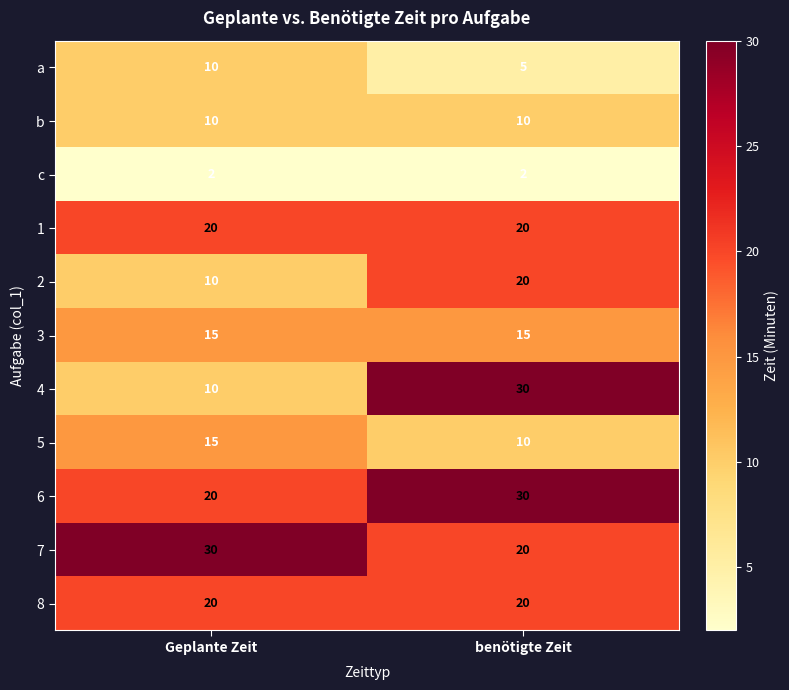

Reading left to right, list all the values displayed in this chart.

a: Geplante Zeit=10	benötigte Zeit=5
b: Geplante Zeit=10	benötigte Zeit=10
c: Geplante Zeit=2	benötigte Zeit=2
1: Geplante Zeit=20	benötigte Zeit=20
2: Geplante Zeit=10	benötigte Zeit=20
3: Geplante Zeit=15	benötigte Zeit=15
4: Geplante Zeit=10	benötigte Zeit=30
5: Geplante Zeit=15	benötigte Zeit=10
6: Geplante Zeit=20	benötigte Zeit=30
7: Geplante Zeit=30	benötigte Zeit=20
8: Geplante Zeit=20	benötigte Zeit=20